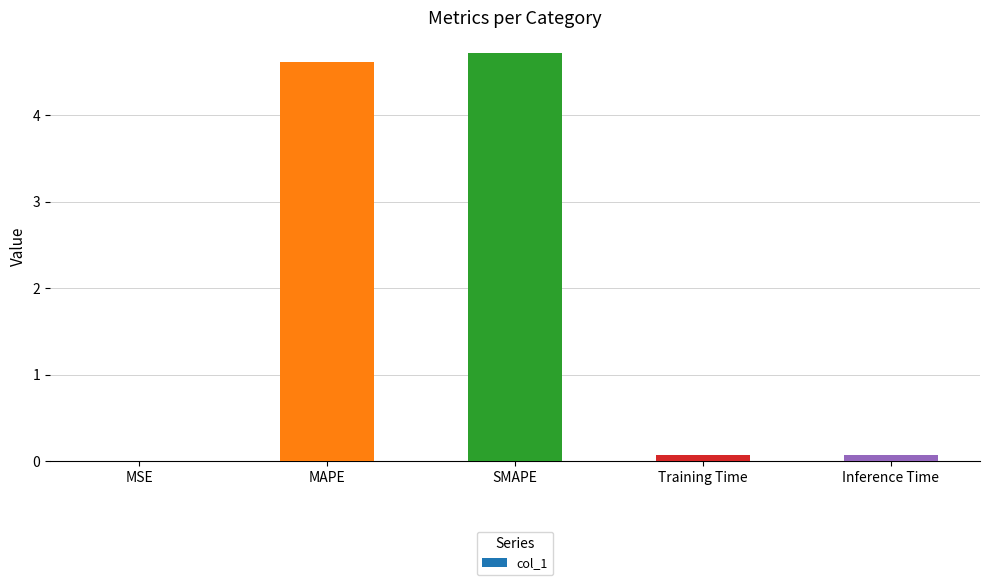

Are the bars grouped side by side (vs. stacked)?

No